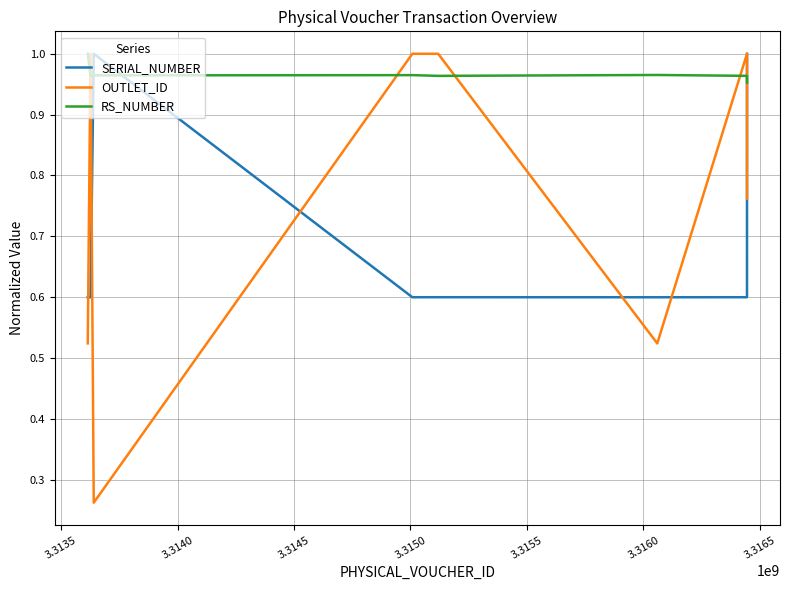

What is the difference between the maximum and minimum values in the OUTLET_ID series?

0.7